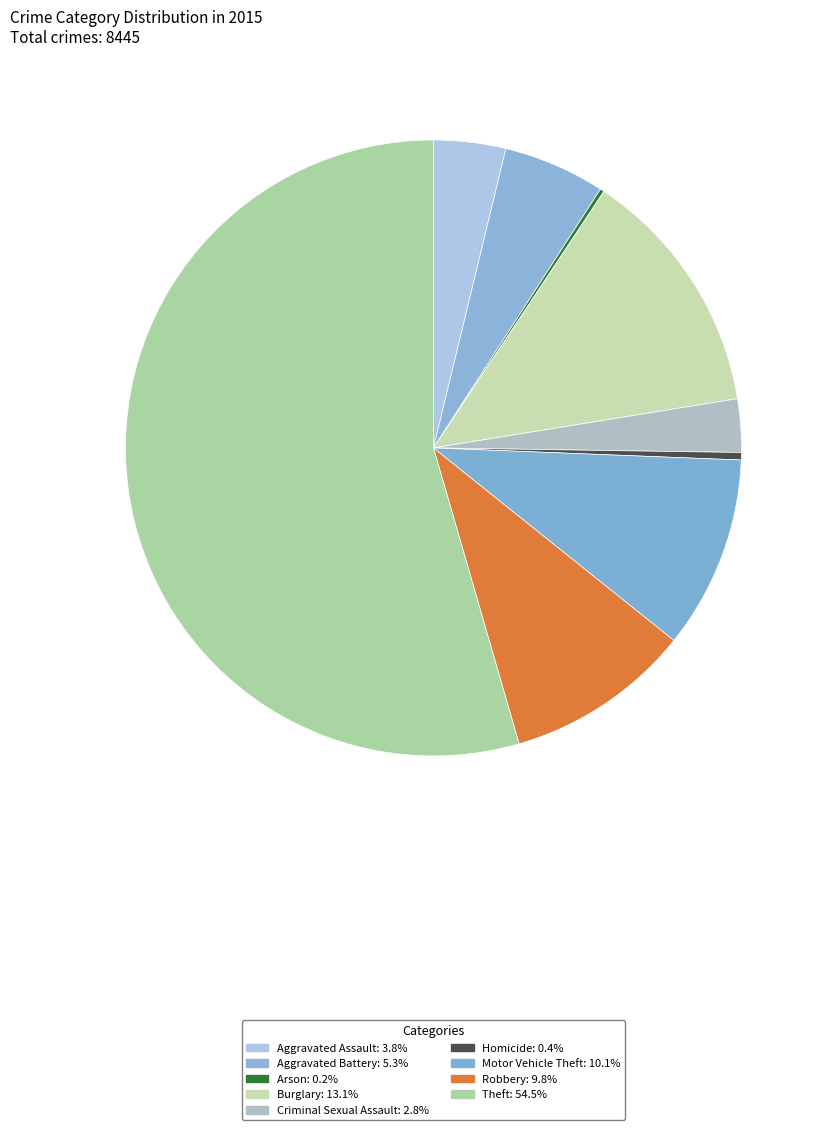

To the nearest percent, what portion does Burglary represent?

13%